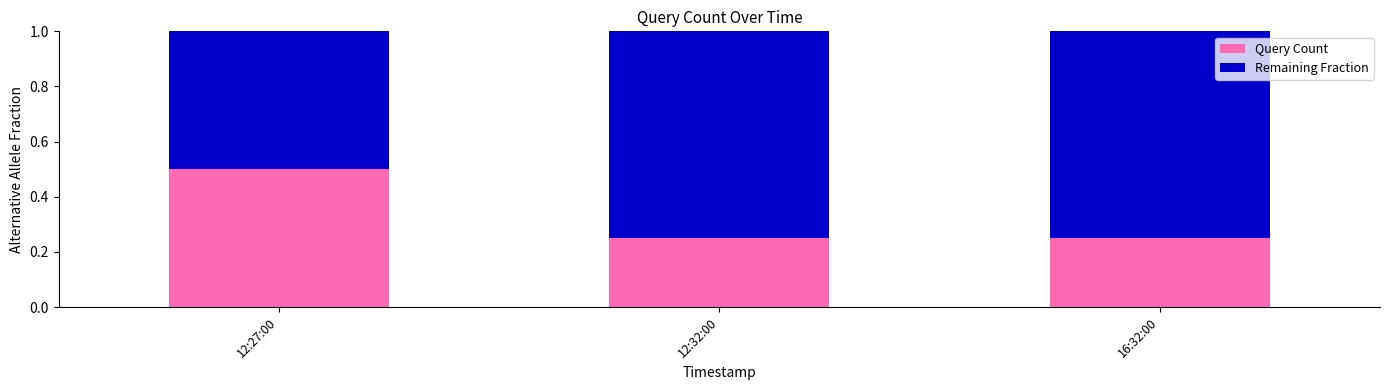

What are all the series names shown in the legend?

Query Count, Remaining Fraction